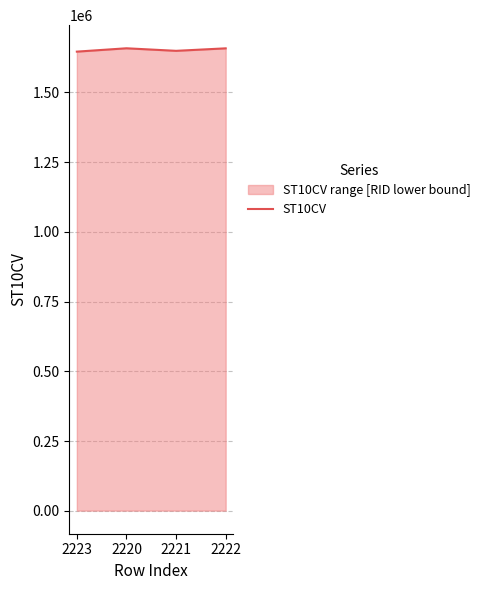

At which category does the chart reach its minimum across all series?

2223